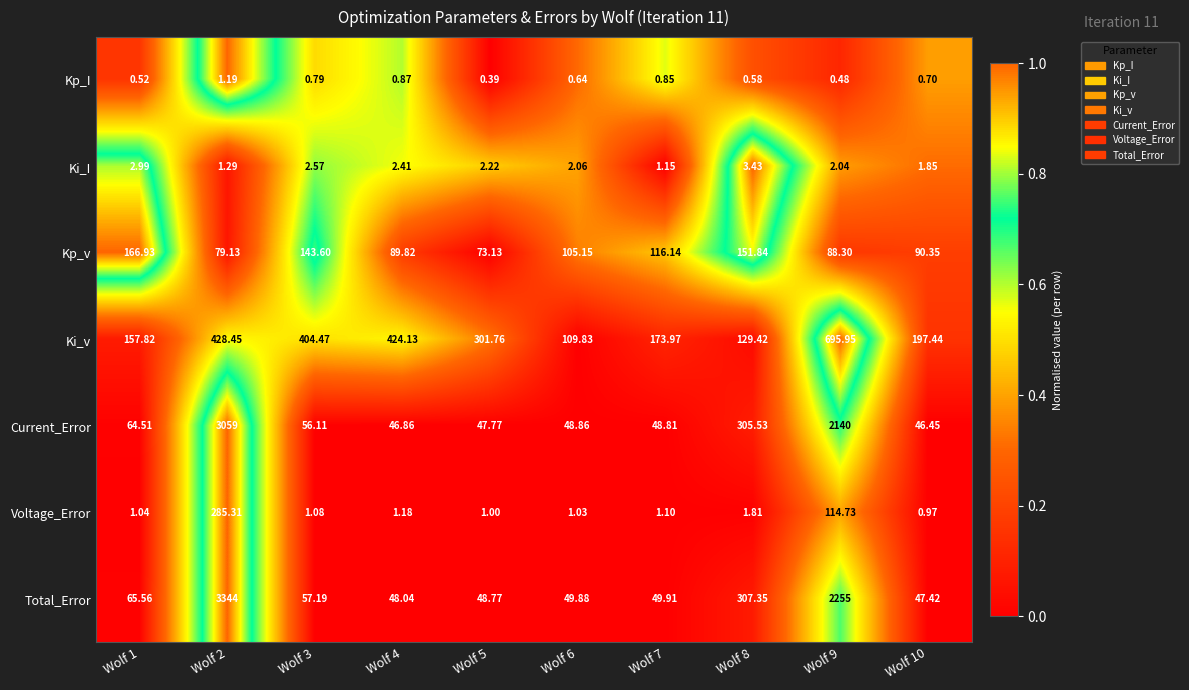

Which label corresponds to the largest value in the chart?

Wolf 2